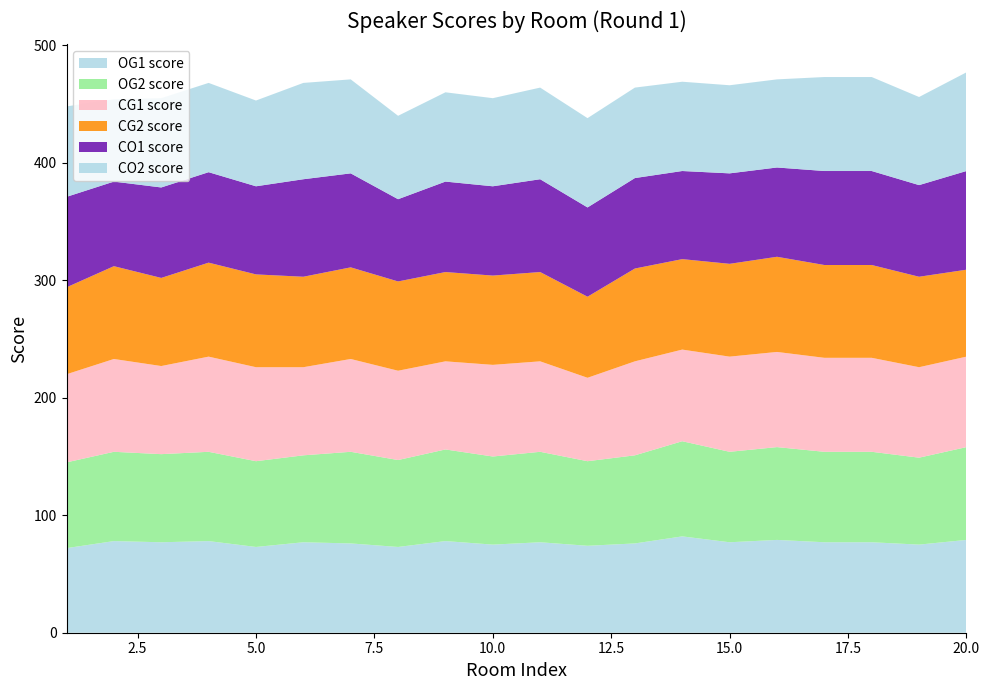

Reading left to right, what are all the values shown in this chart?

OG1 score: 72	78	77	78	73	77	76	73	78	75	77	74	76	82	77	79	77	77	75	79
OG2 score: 73	76	75	76	73	74	78	74	78	75	77	72	75	81	77	79	77	77	74	79
CG1 score: 75	79	75	81	80	75	79	76	75	78	77	71	80	78	81	81	80	80	77	77
CG2 score: 74	79	75	80	79	77	78	76	76	76	76	69	79	77	79	81	79	79	77	74
CO1 score: 77	72	77	77	75	83	80	70	77	76	79	76	77	75	77	76	80	80	78	84
CO2 score: 77	70	76	76	73	82	80	71	76	75	78	76	77	76	75	75	80	80	75	84